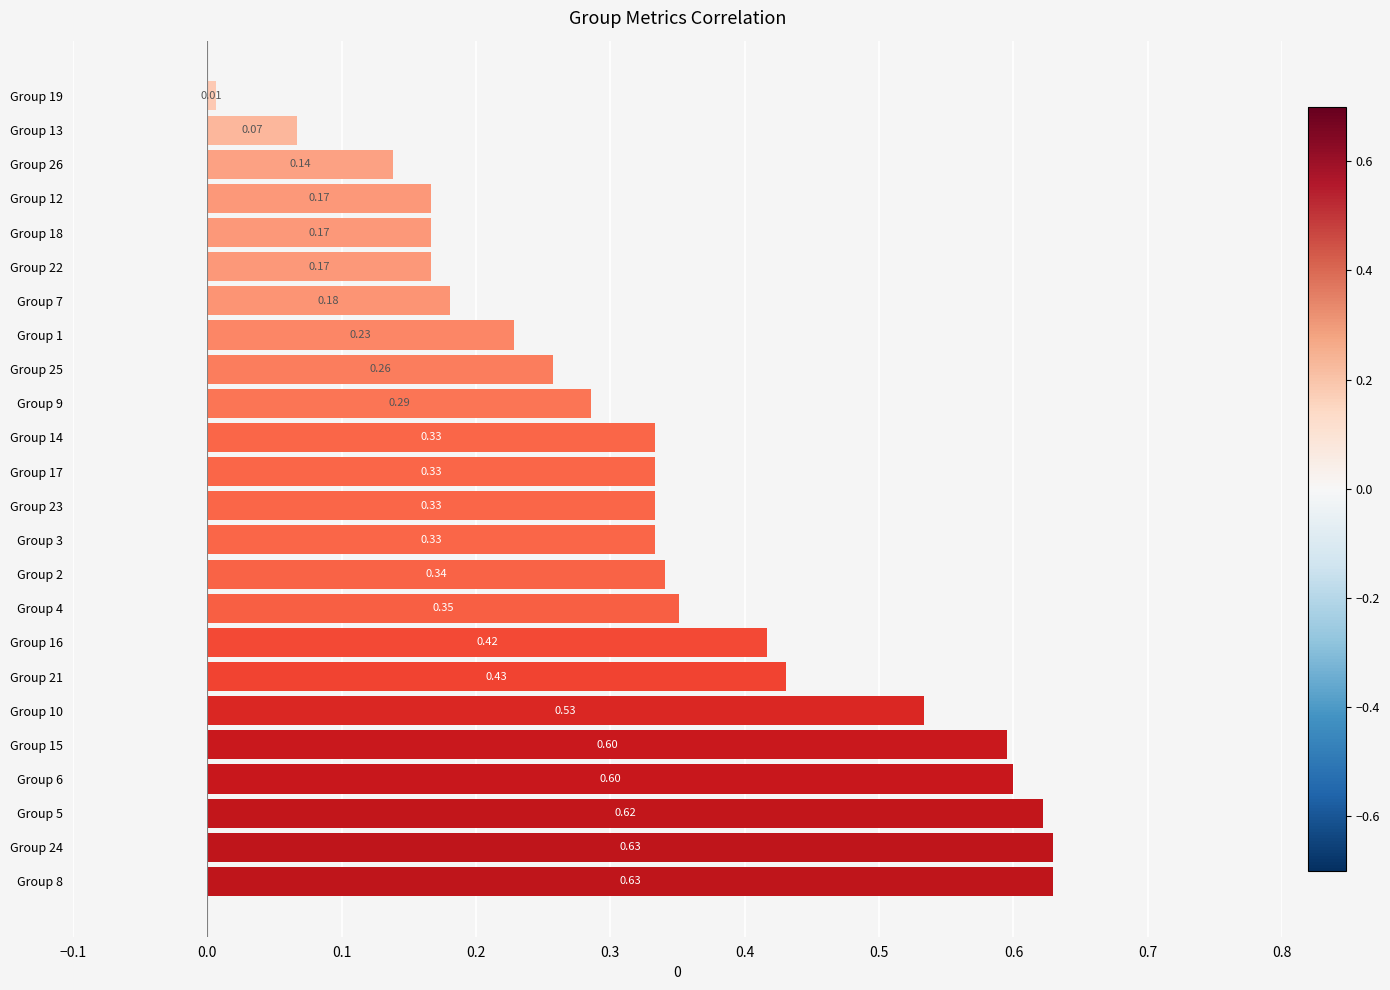

What is the difference between the maximum and minimum values?

0.6